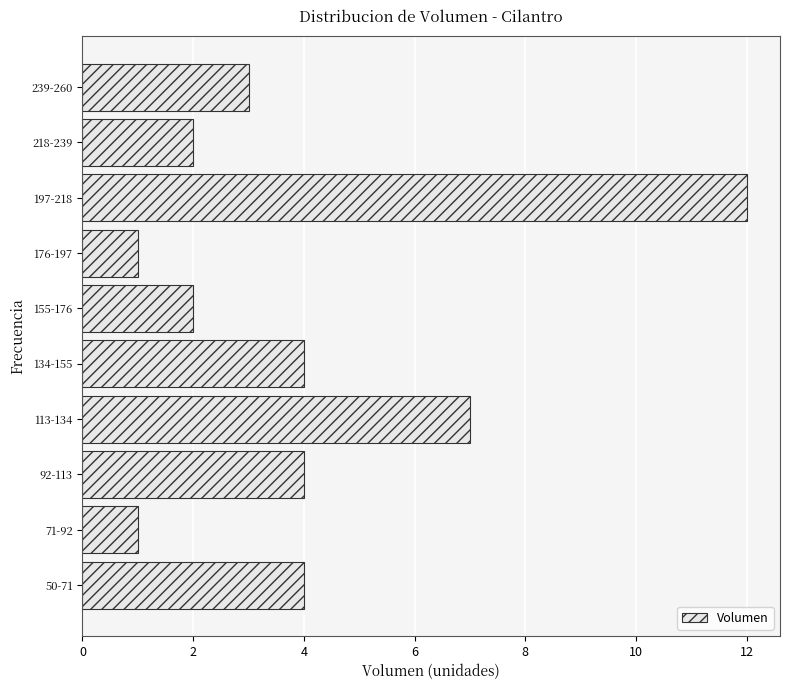

Reading top to bottom, transcribe all the data shown in this chart.

239-260=3	218-239=2	197-218=12	176-197=1	155-176=2	134-155=4	113-134=7	92-113=4	71-92=1	50-71=4